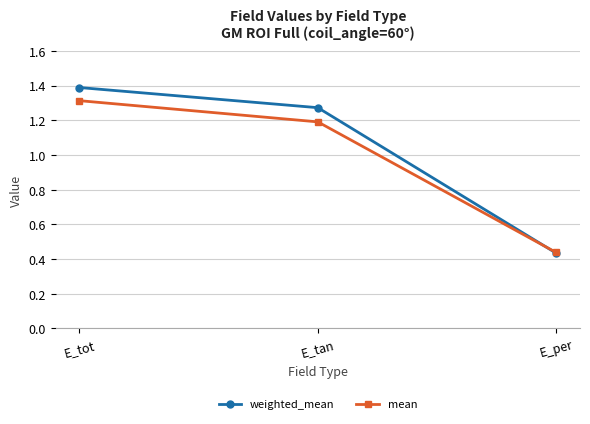

At which label does mean reach its minimum?

E_per